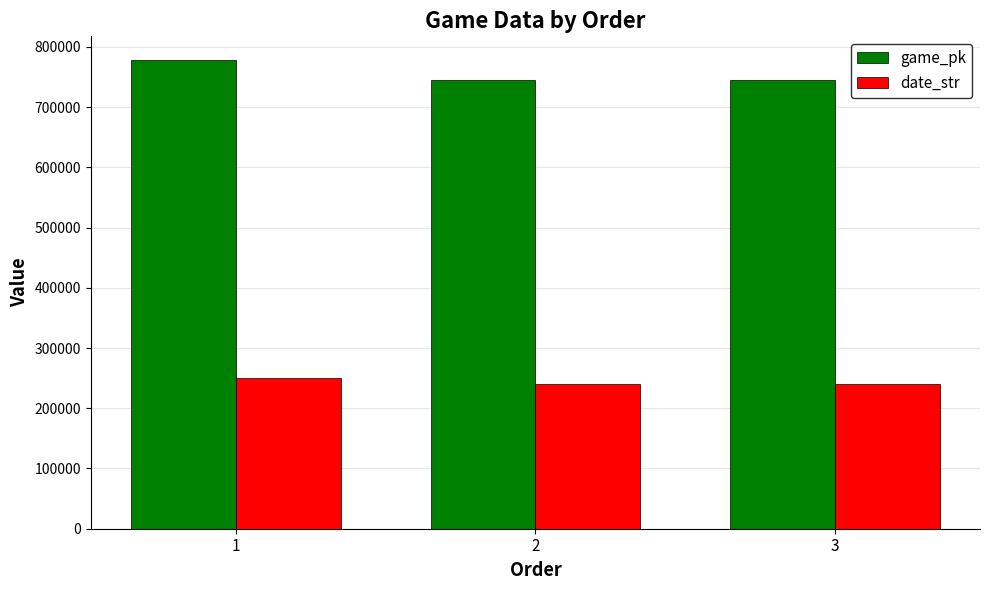

What is the value of the game_pk bar at the 1st from the left?

778461